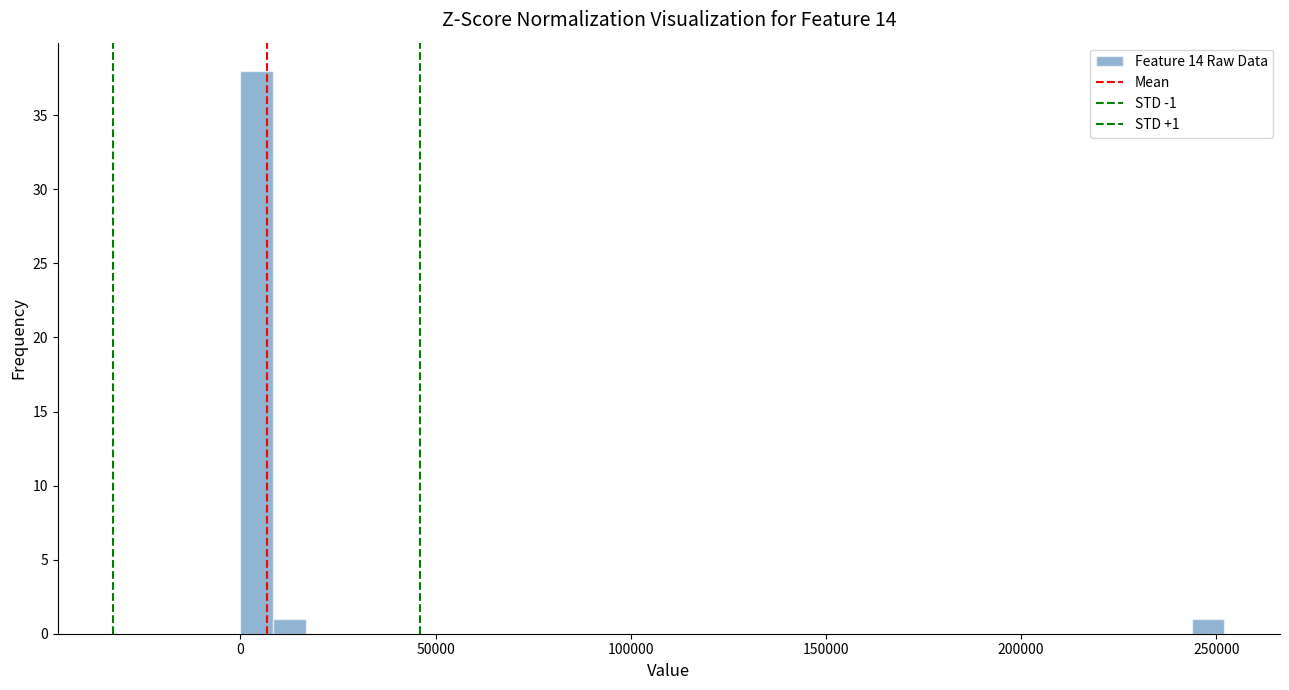

Around what value on the x-axis is the tallest bar? Give the approximate position of its centre, as read against the axis.

5000